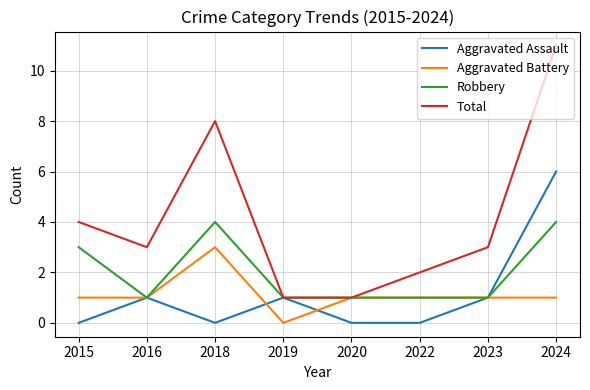

Rank the series at 2024 from lowest to highest value.

Aggravated Battery, Robbery, Aggravated Assault, Total